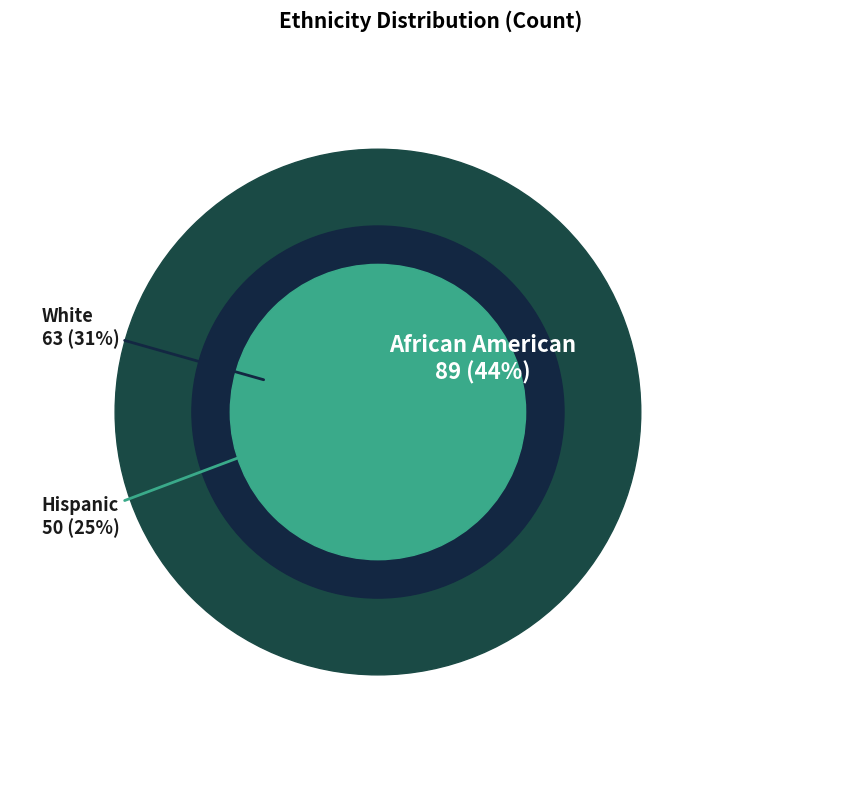

To the nearest percent, what is the difference between the Ethnicity 2 (Hispanic) and Ethnicity 3 (White) slice percentages?

6%